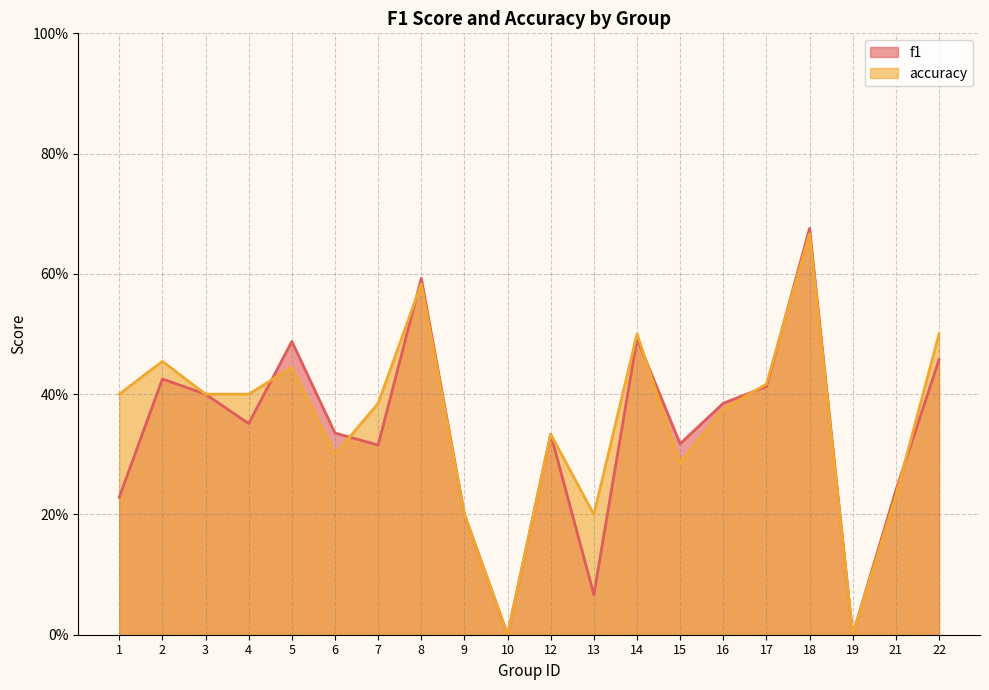

After their last crossing, which series has the higher values: accuracy or f1?

accuracy